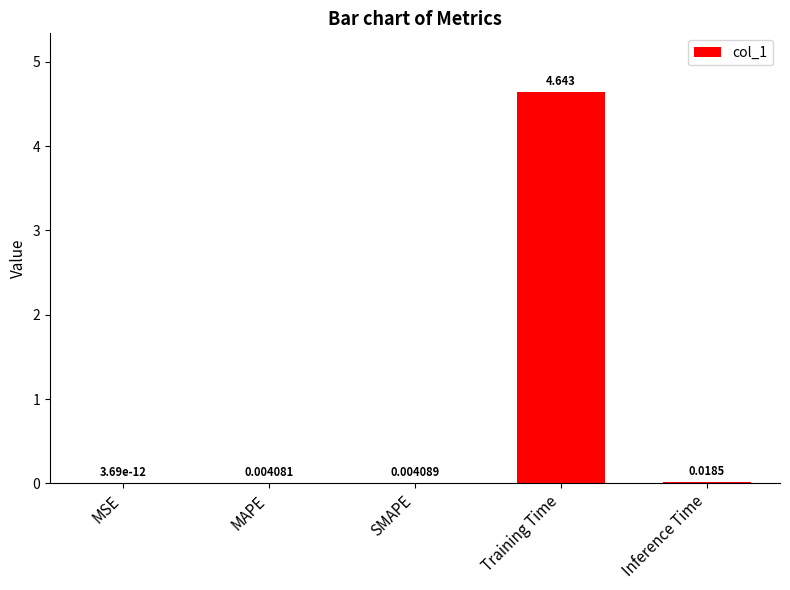

Which label corresponds to the largest value in the chart?

Training Time